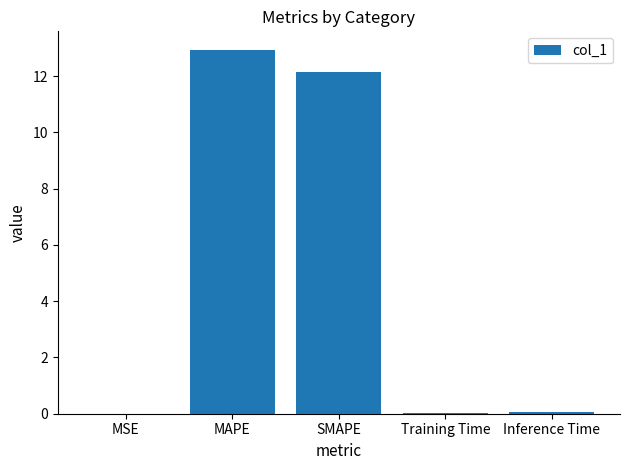

Read the value at MAPE.

12.9